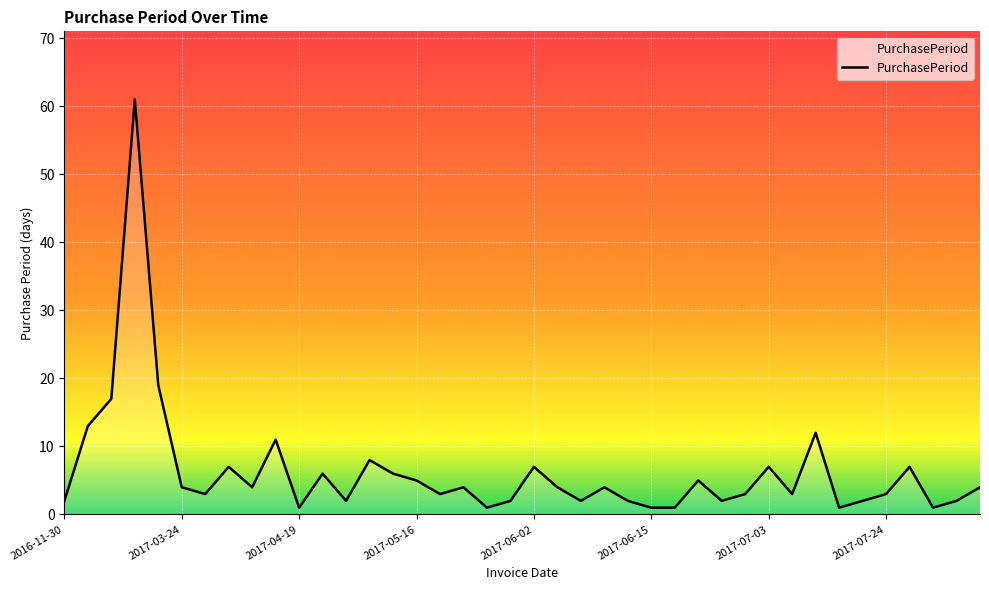

How many lines are shown in the chart?

1